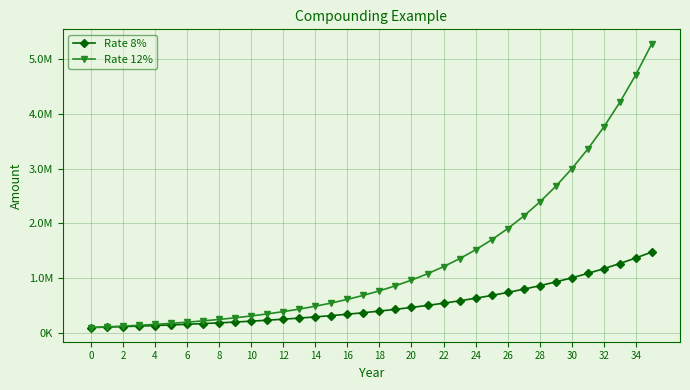

True or false: Rate 8% and Rate 12% intersect in this chart.

False